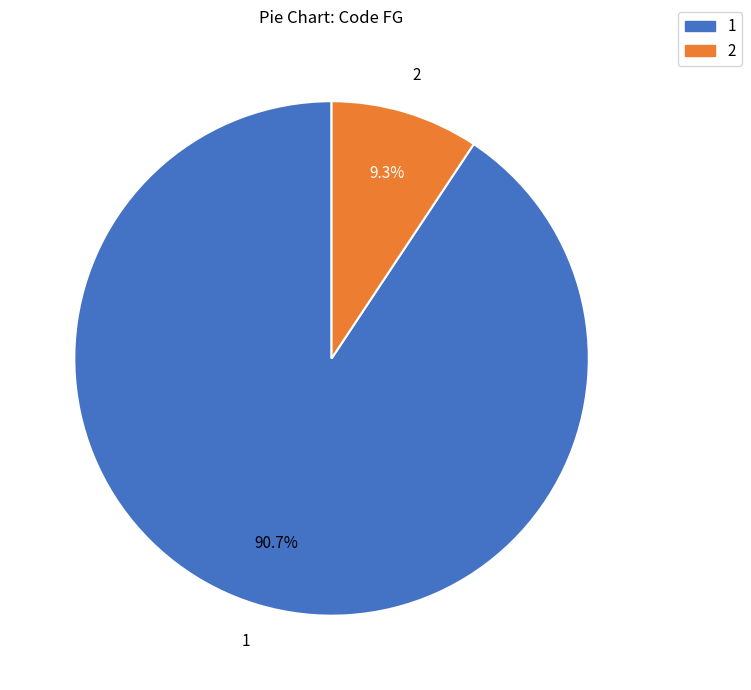

Is there any slice that represents more than half of the pie?

Yes